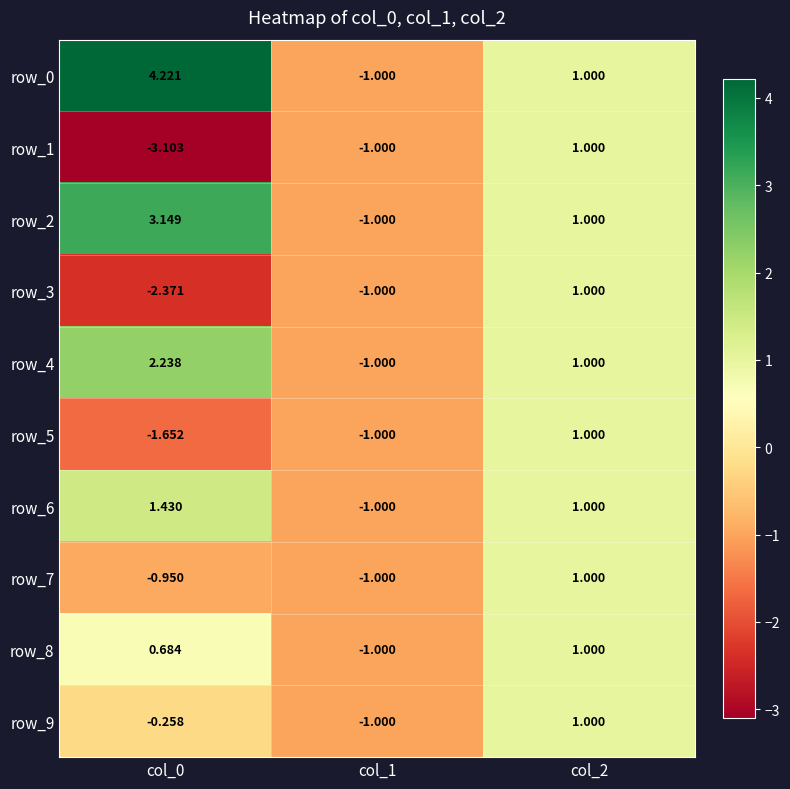

What is the difference between the maximum and minimum values in the row_9 series?

2.0